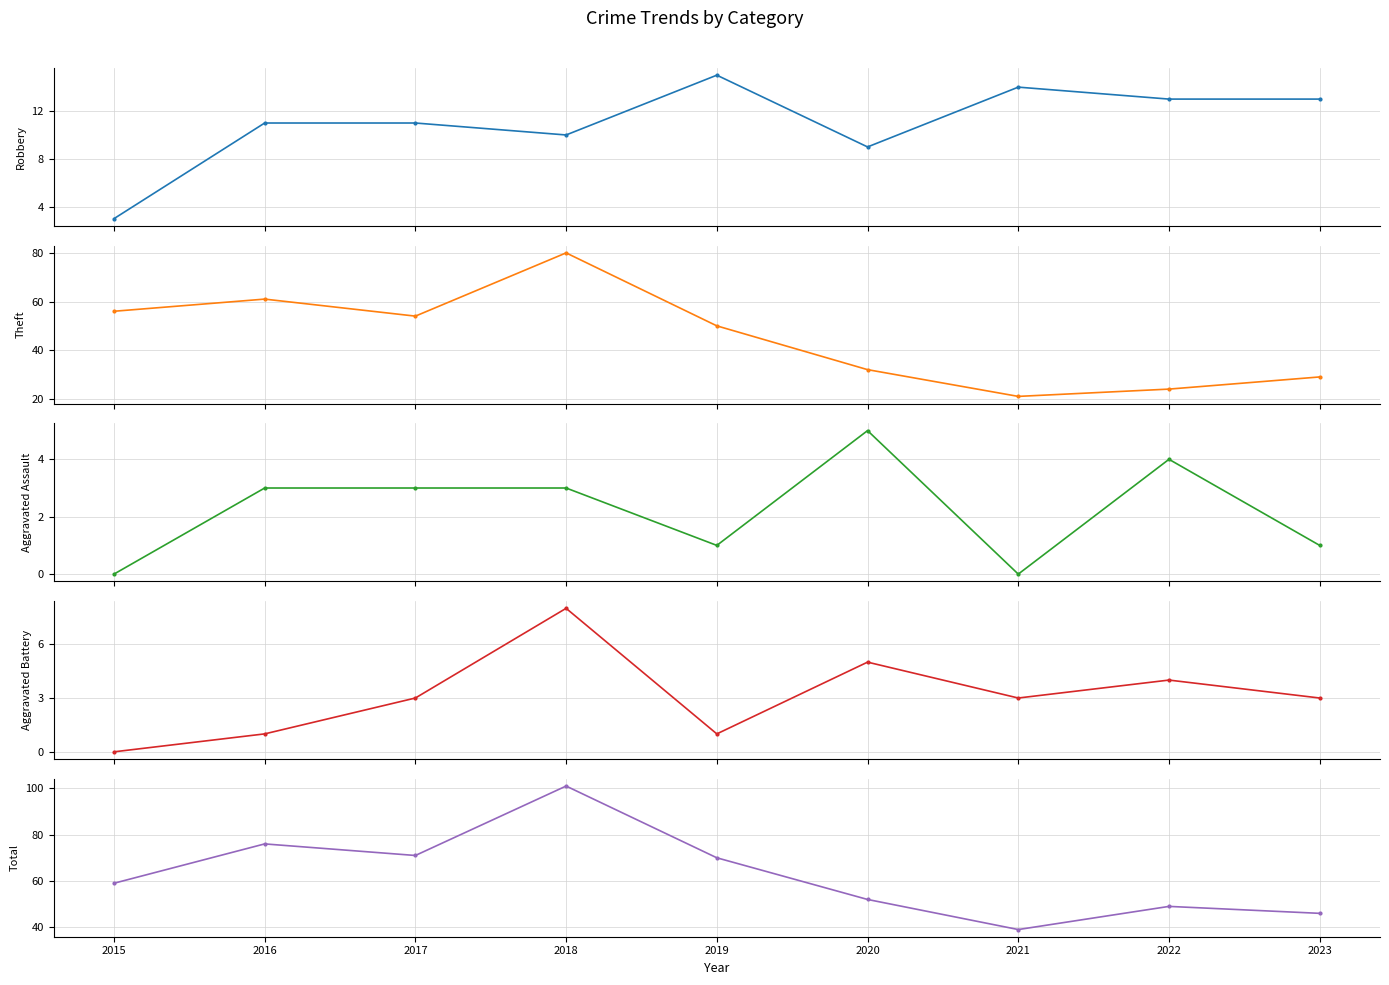

What is the maximum value for Aggravated Battery?

8